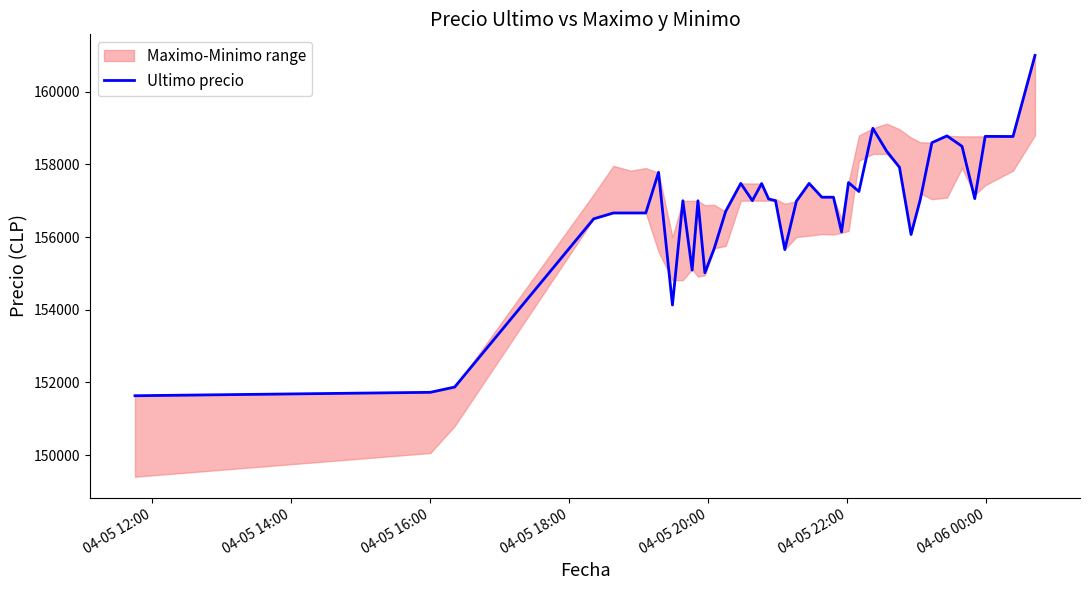

What is the minimum value for Ultimo precio?

151633